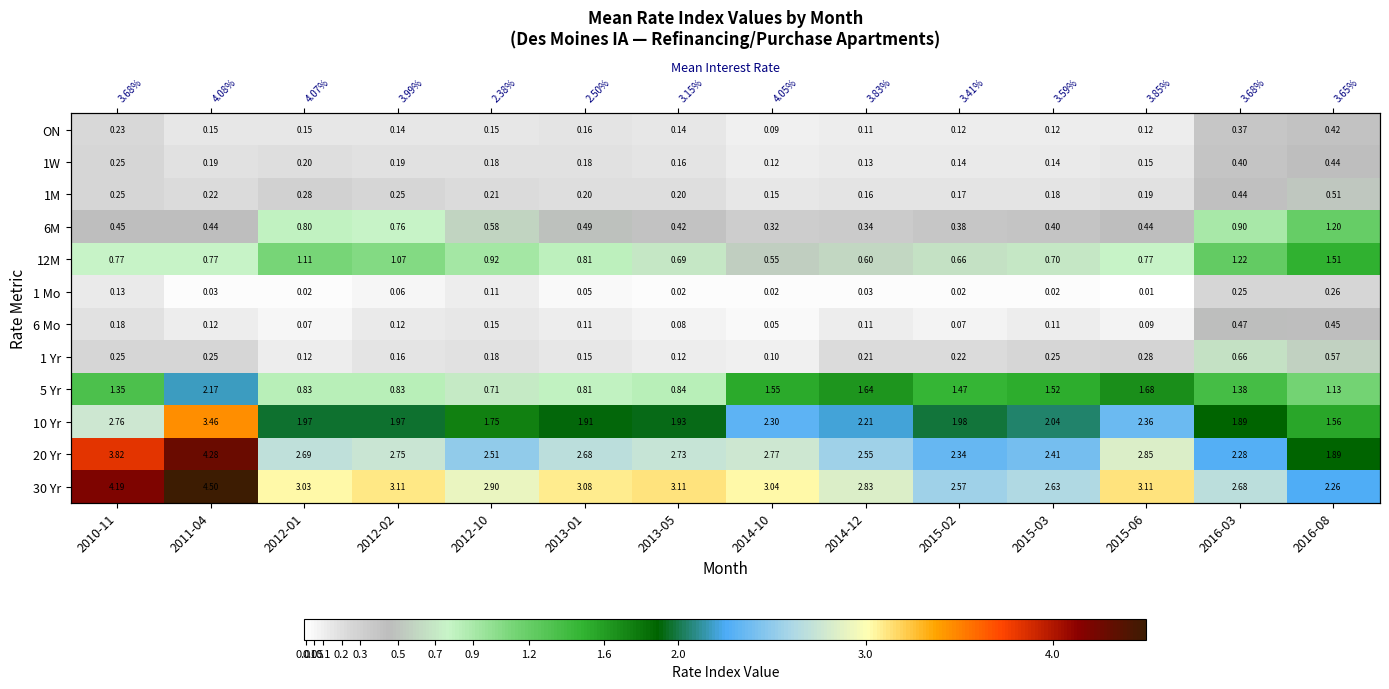

At 2013-01, list the series in order from smallest to largest.

1 Mo, 6 Mo, 1 Yr, ON, 1W, 1M, 6M, 5 Yr, 12M, 10 Yr, 20 Yr, 30 Yr